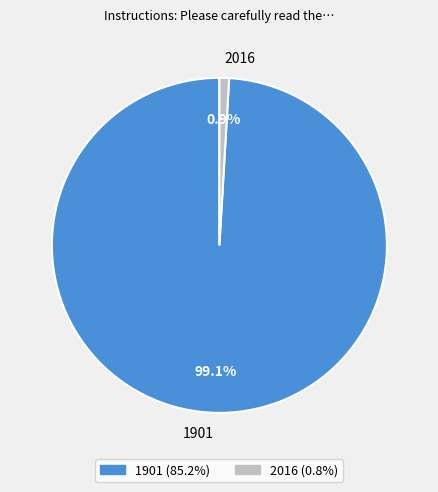

Count the number of slices in the pie.

2